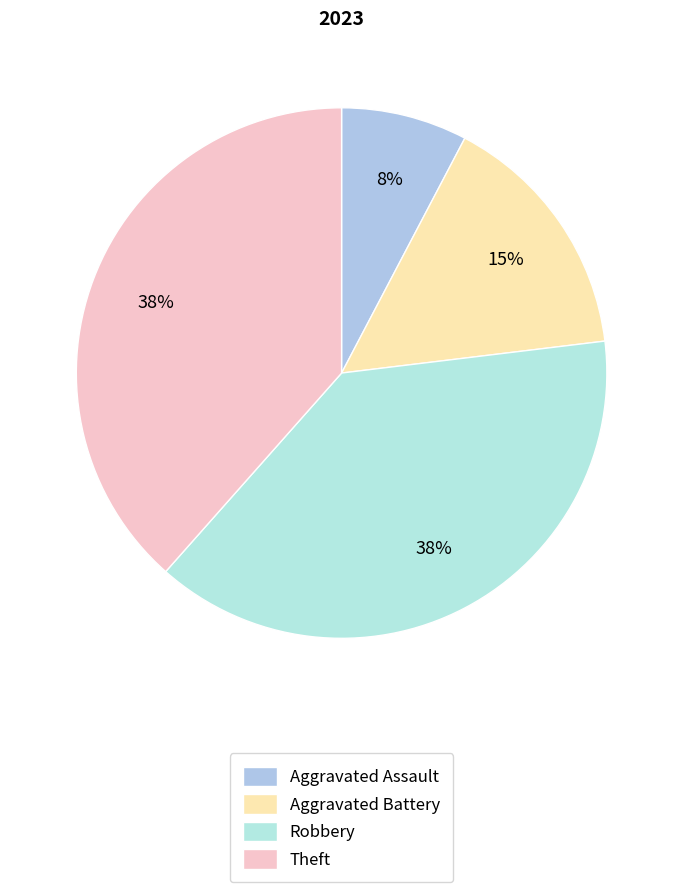

The Robbery slice represents 33% of the pie. True or false?

False